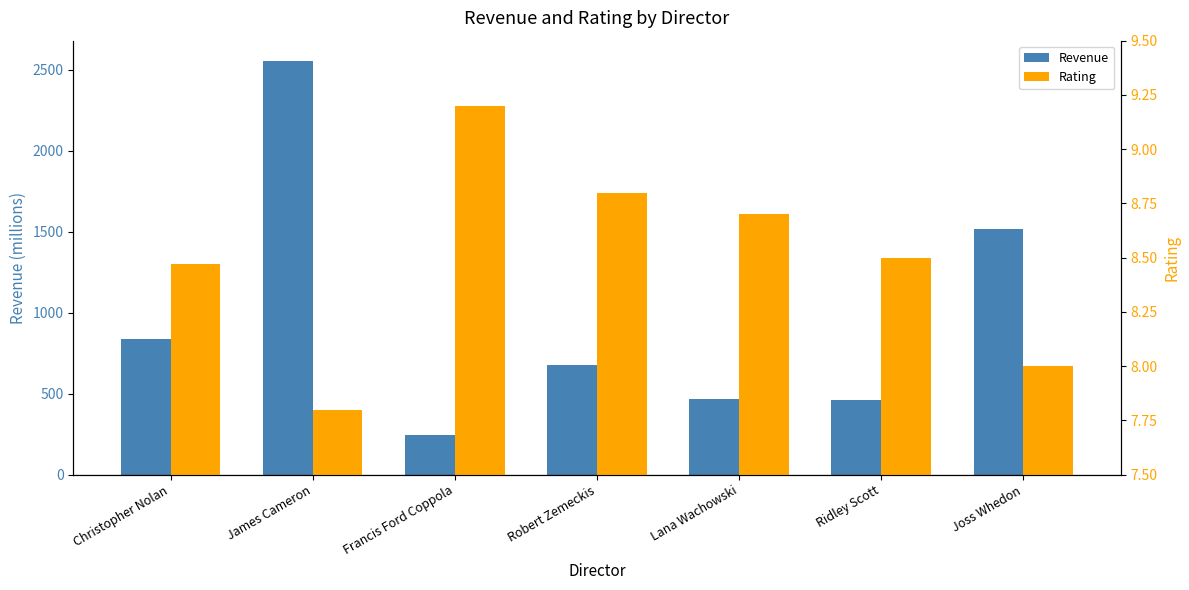

Which has a higher value, Francis Ford Coppola or Lana Wachowski?

Lana Wachowski